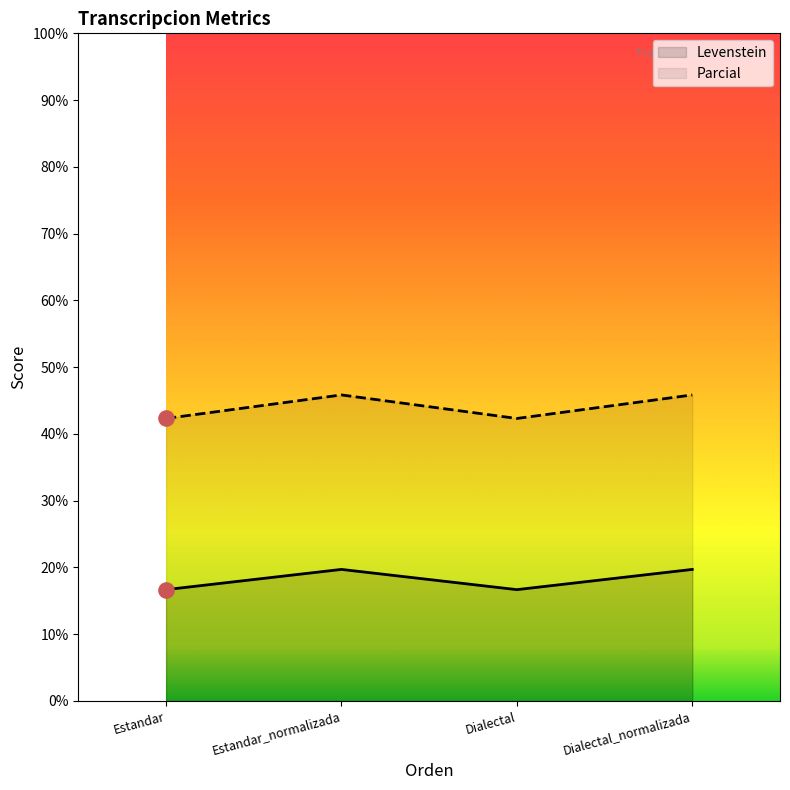

What are all the series names shown in the legend?

Levenstein, Parcial